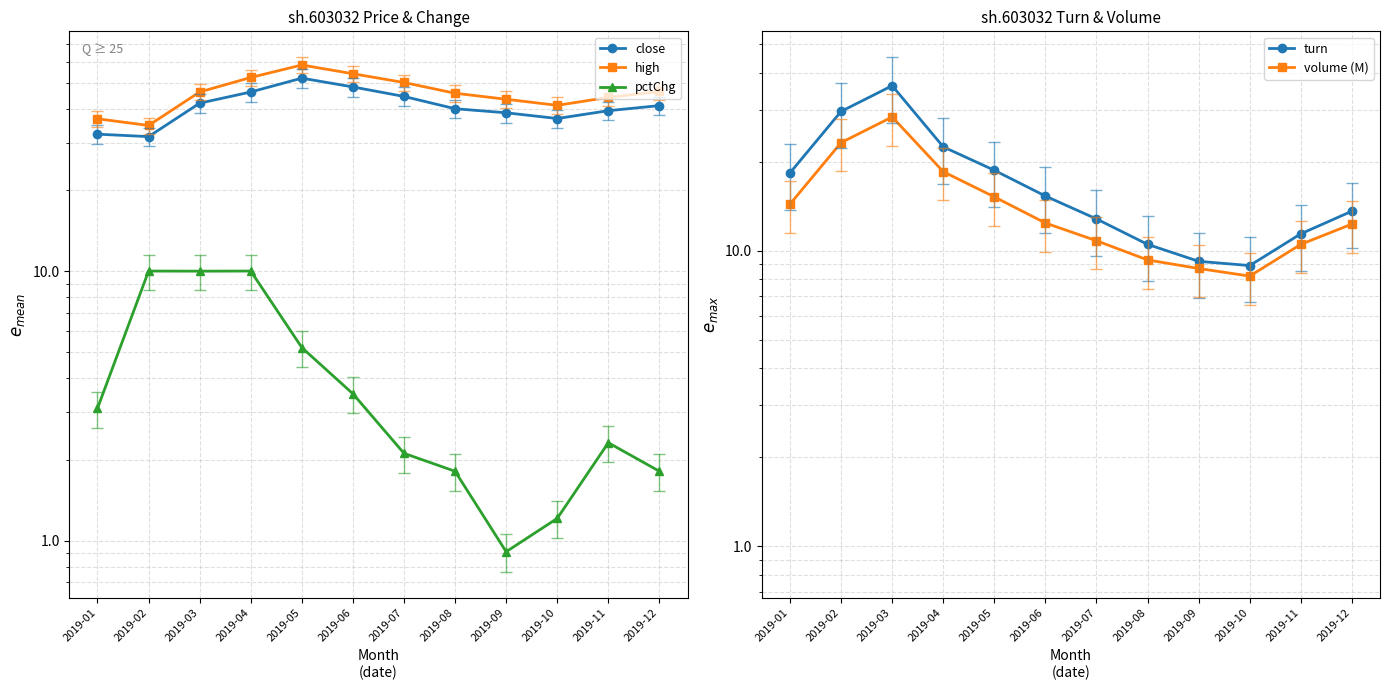

Which label corresponds to the largest value in the chart?

2019-05